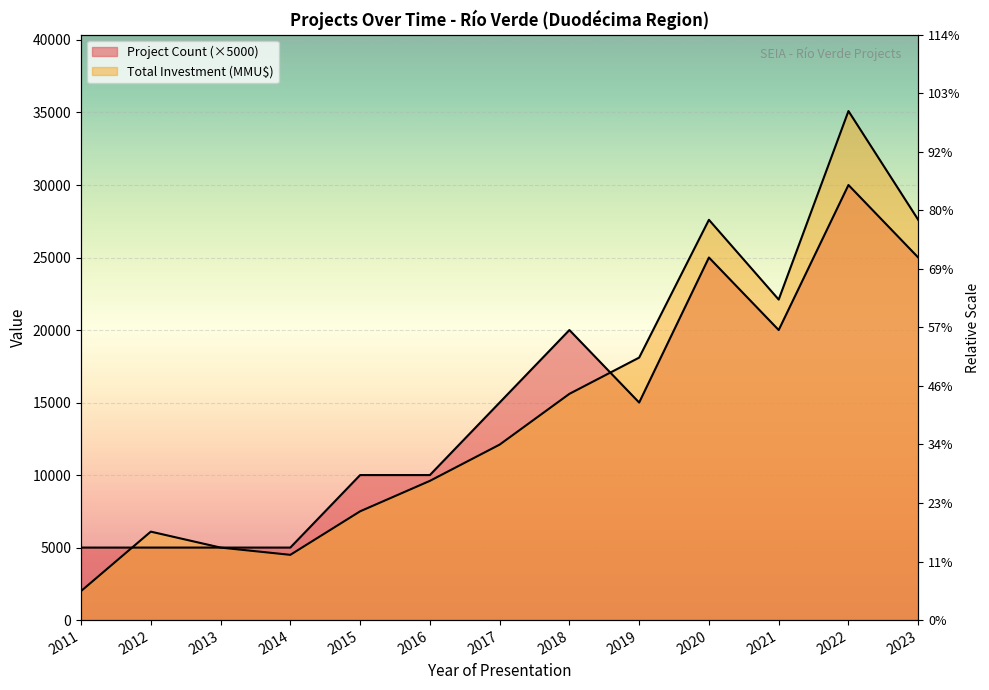

Which category has the lowest value in the Total Investment (MMU$) series?

2011